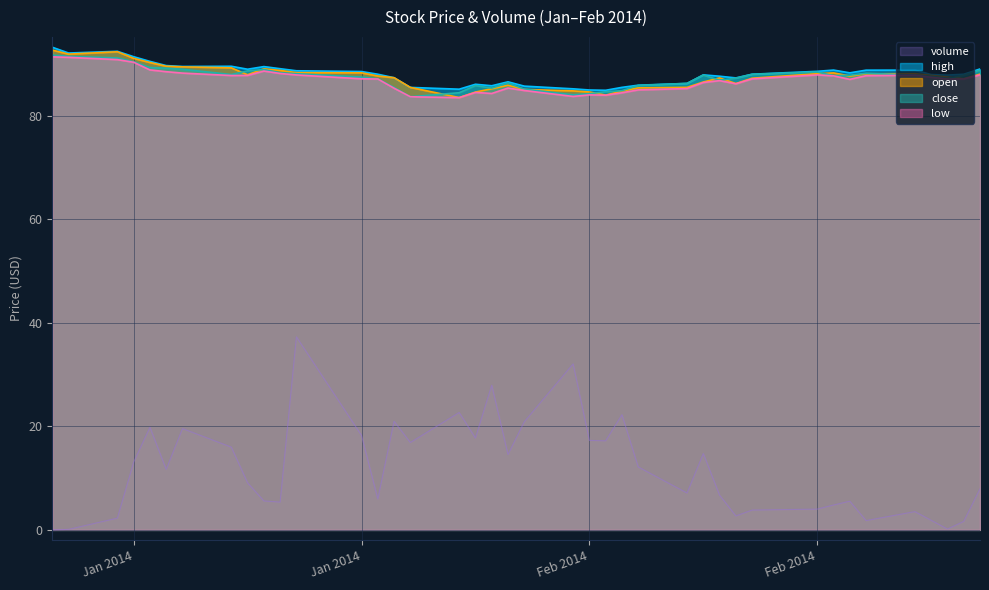

True or false: low and open cross at least once.

False